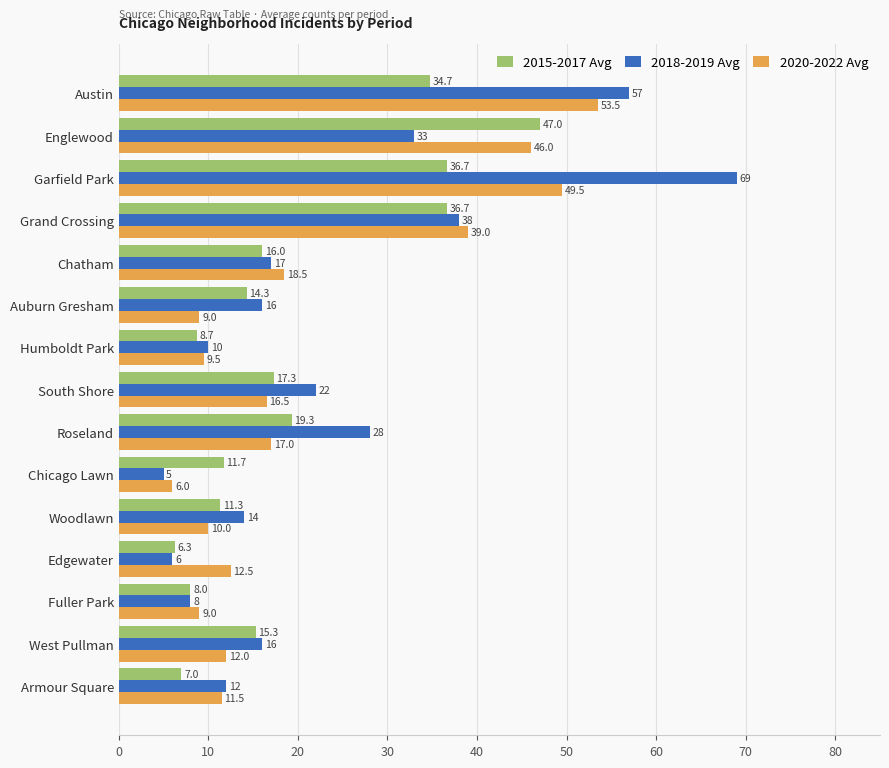

What is the greatest value displayed?

69.0